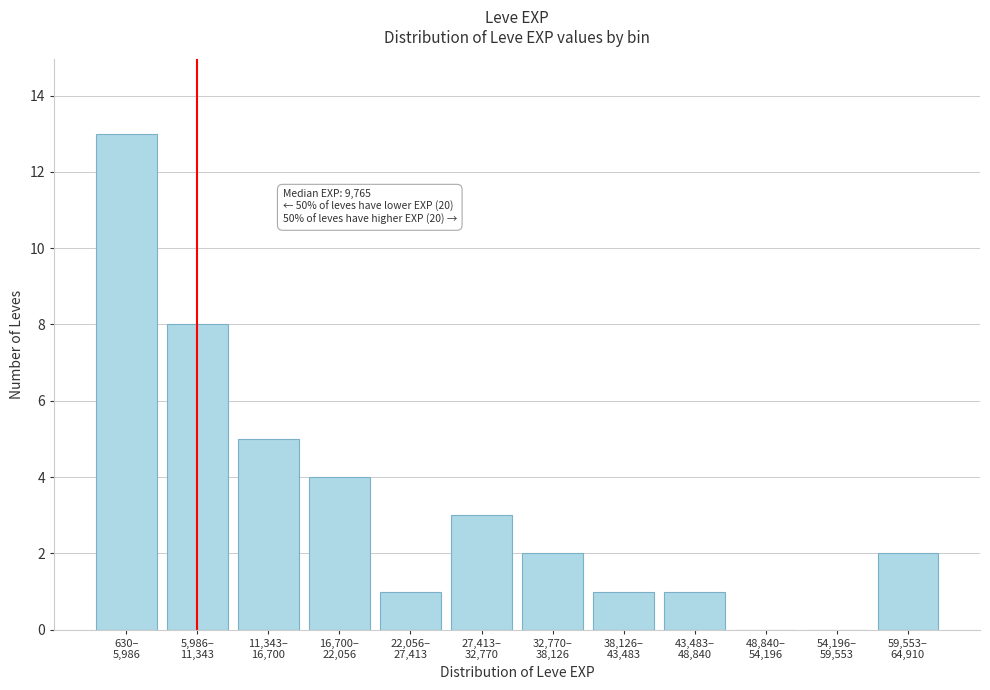

What is the sum of all values?

40